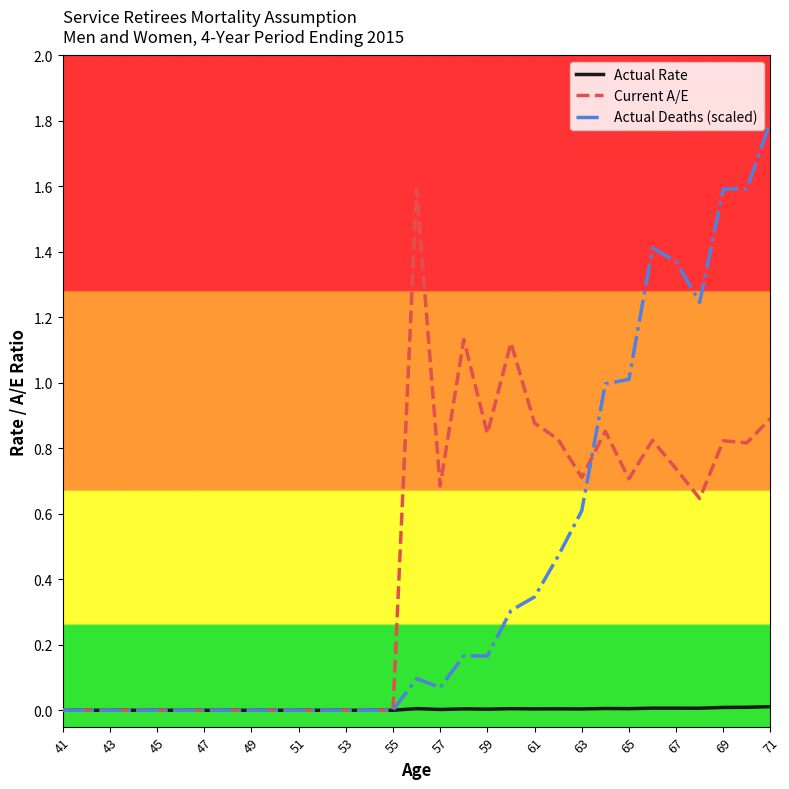

Which series has the largest range (max minus min)?

Actual Deaths (scaled)